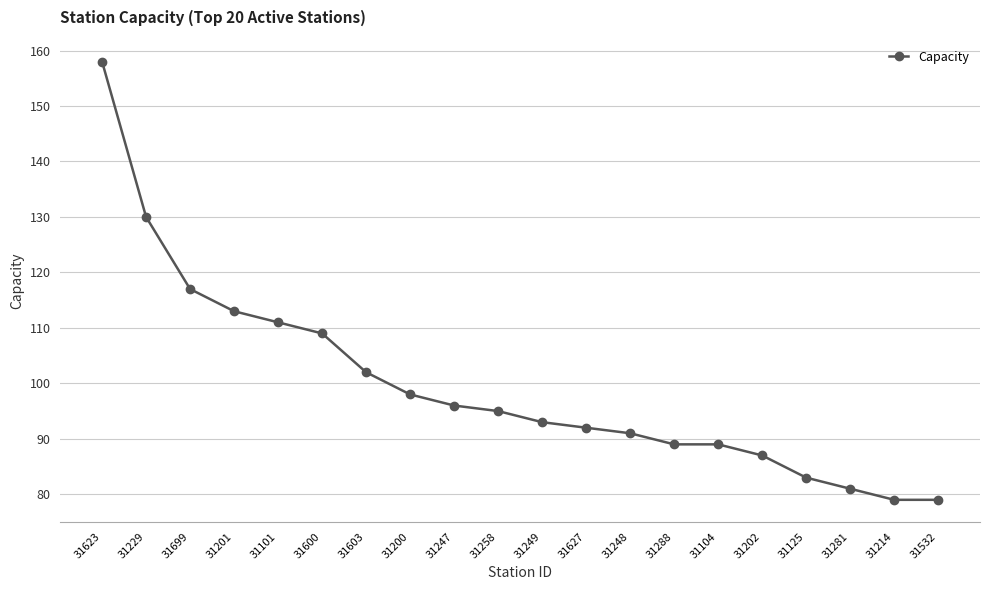

The chart shows a value of 28 at 31627. True or false?

False